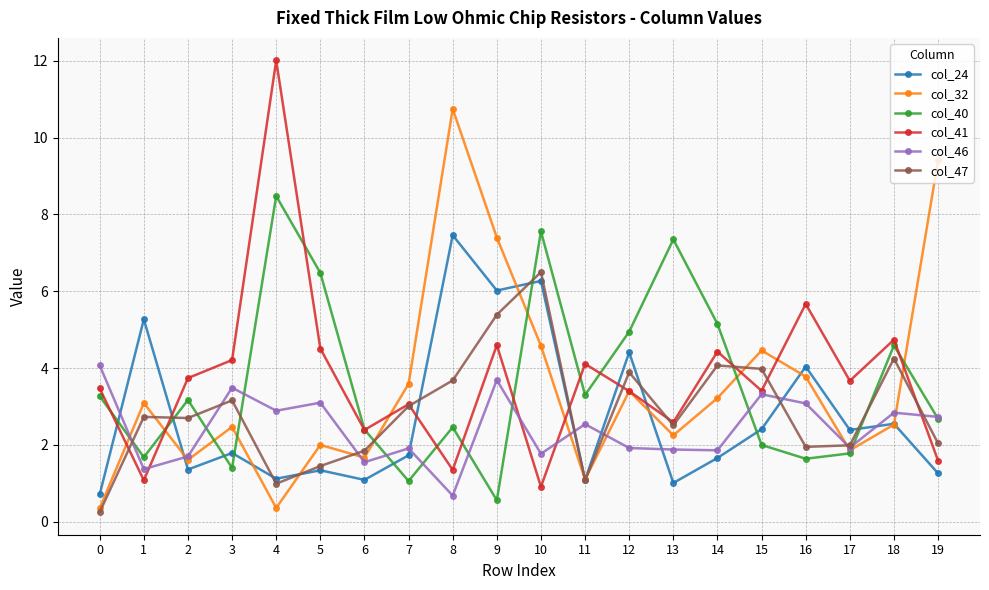

What is the value of the col_41 point at the 9th from the left?

1.4